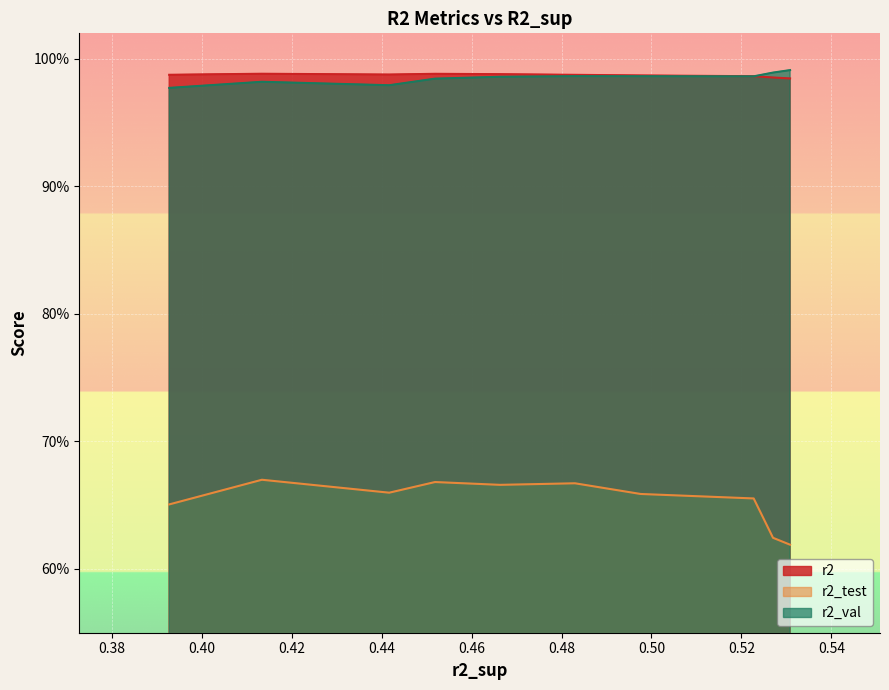

The value of r2 at model_4_35_4 is 1.0. True or false?

True